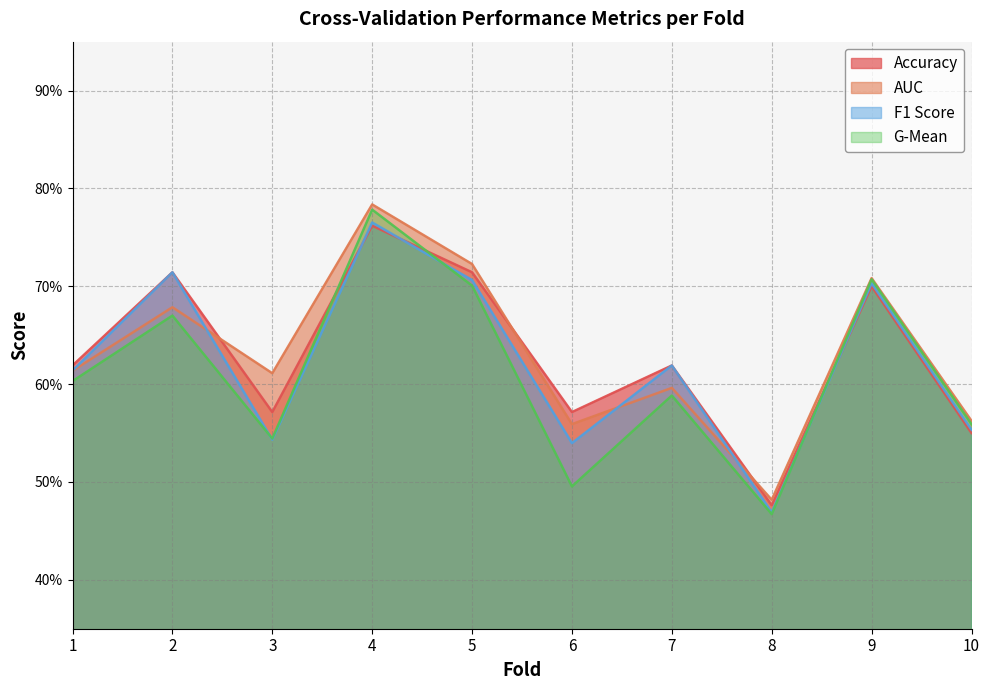

What is the difference between the maximum and minimum values in the g_mean series?

0.3